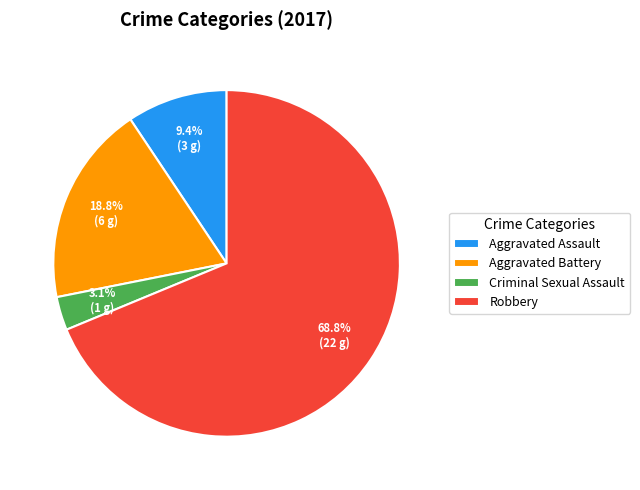

Combined, do Aggravated Battery and Aggravated Assault account for over 50%?

No